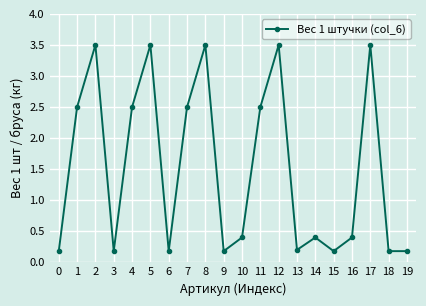

Reading right to left, list all the values displayed in this chart.

19=0.2	18=0.2	17=3.5	16=0.4	15=0.2	14=0.4	13=0.2	12=3.5	11=2.5	10=0.4	9=0.2	8=3.5	7=2.5	6=0.2	5=3.5	4=2.5	3=0.2	2=3.5	1=2.5	0=0.2